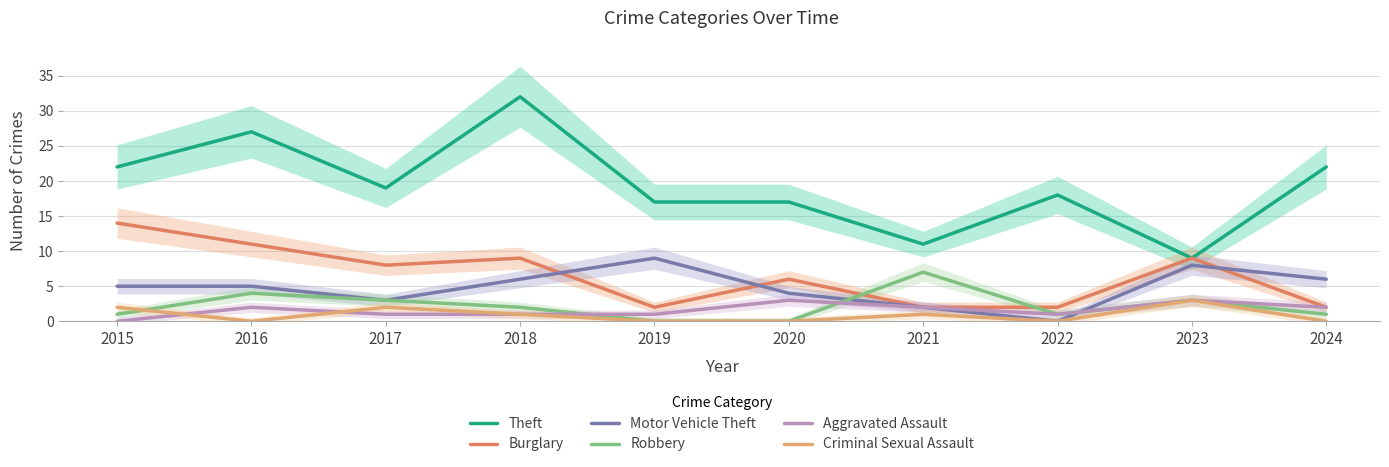

List the series in order of their peak value, lowest first.

Aggravated Assault, Criminal Sexual Assault, Robbery, Motor Vehicle Theft, Burglary, Theft